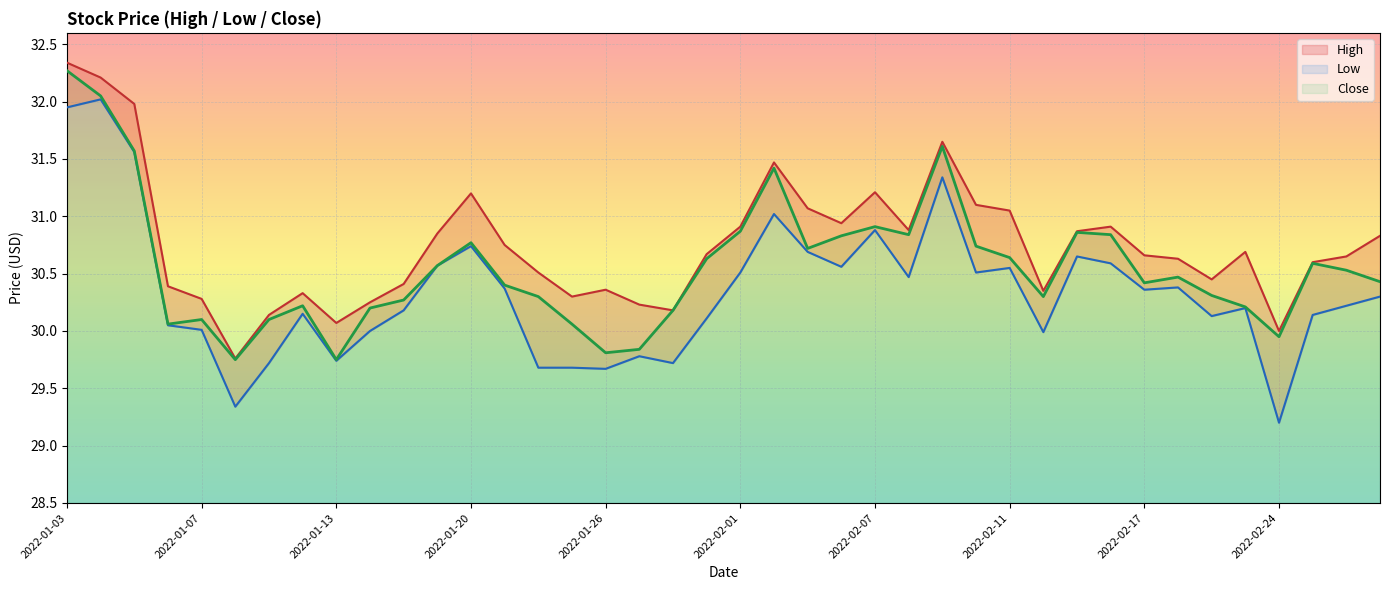

True or false: High and Low cross at least once.

False